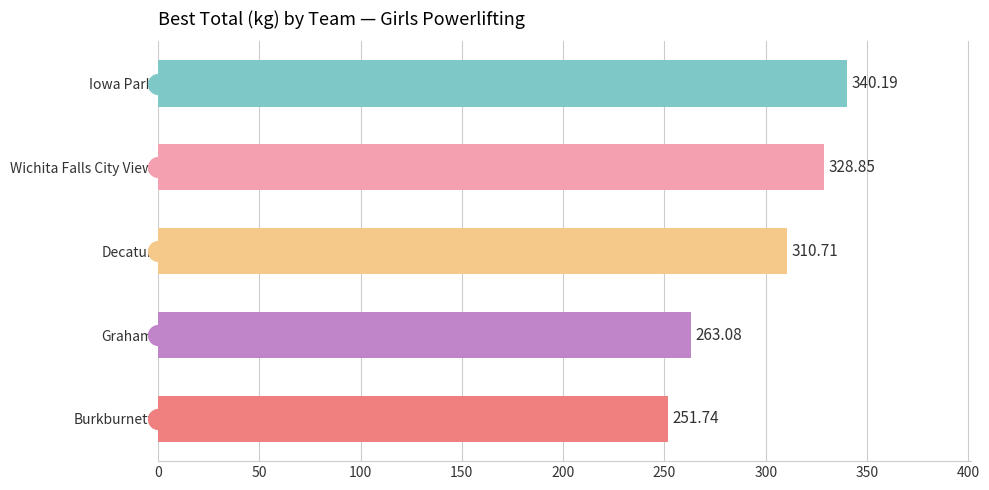

What is the sum of all values?

1494.6